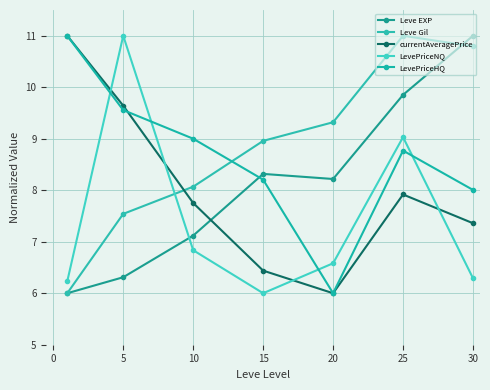

What is the maximum value shown in the chart?

11.0